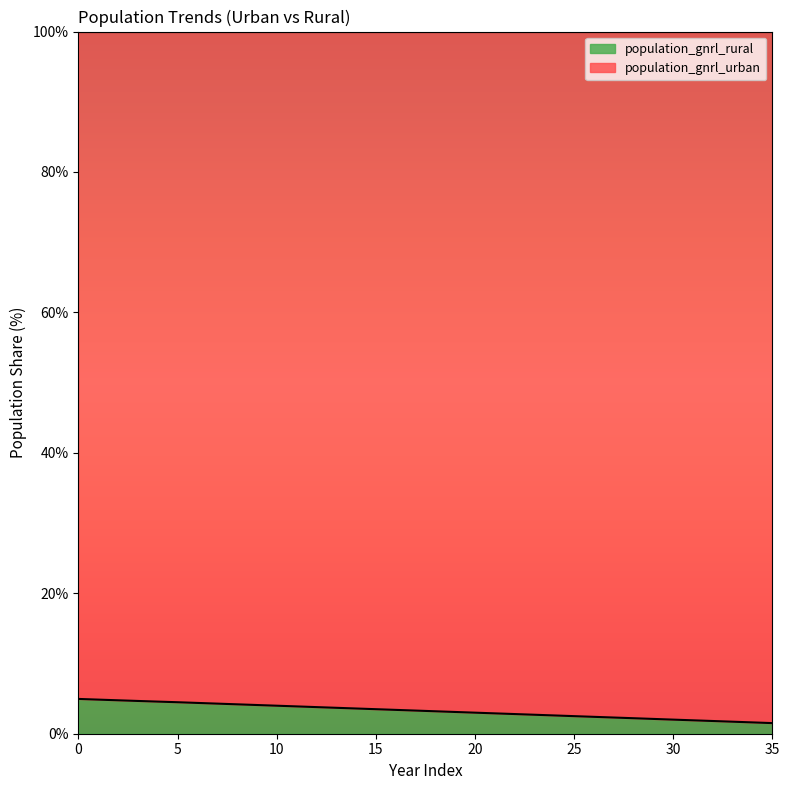

What is the minimum value shown in the chart?

1.5